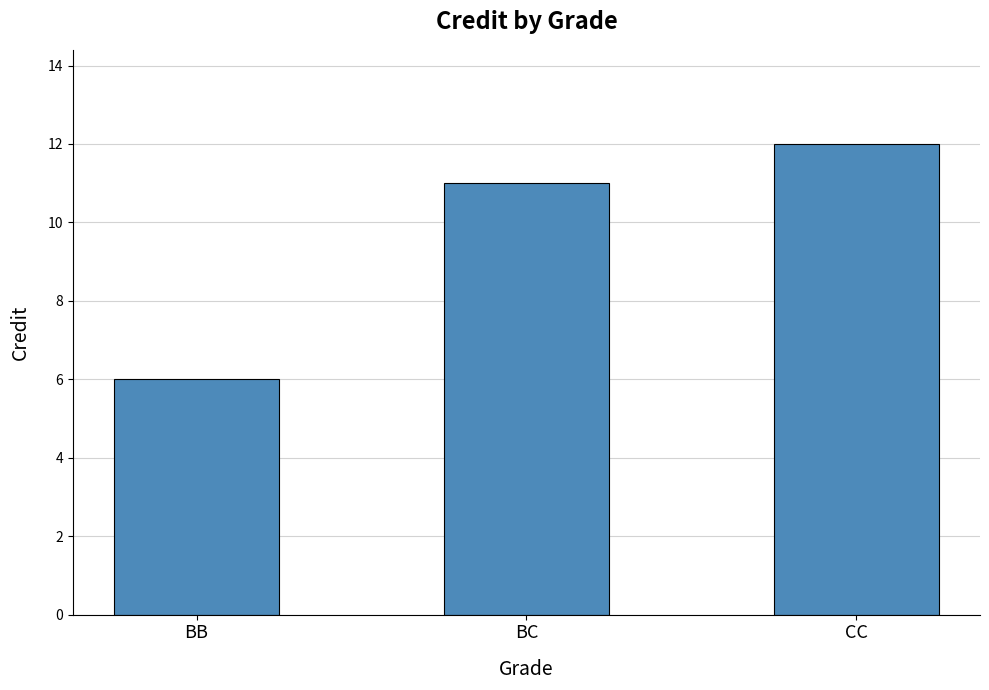

What is the smallest value displayed?

6